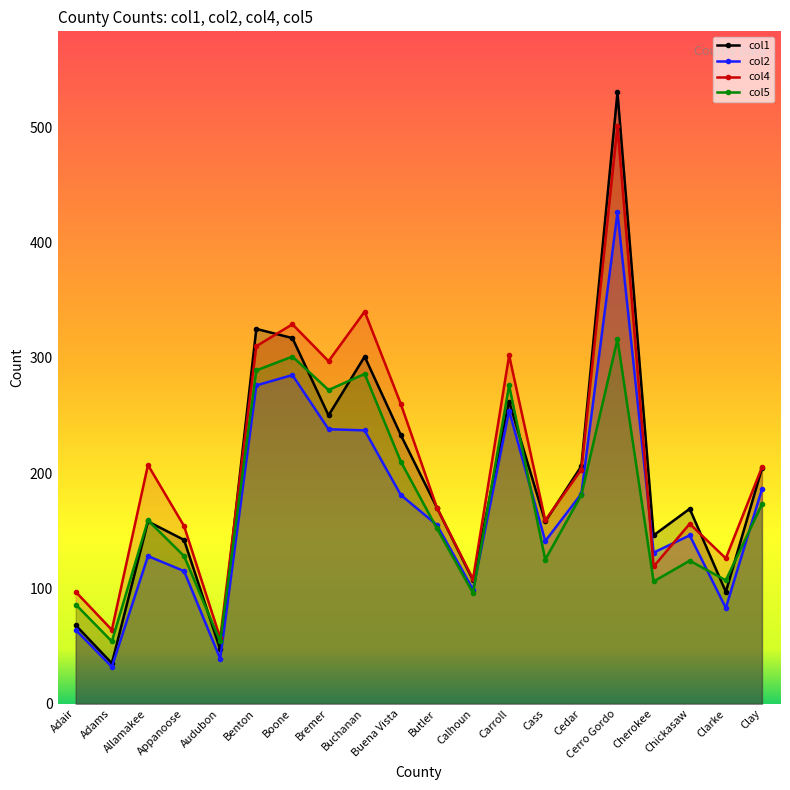

Rank the series by their maximum value, from highest to lowest.

col1, col4, col2, col5